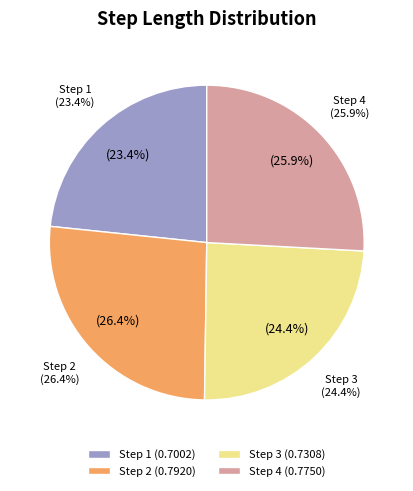

How many segments does this pie chart have?

4